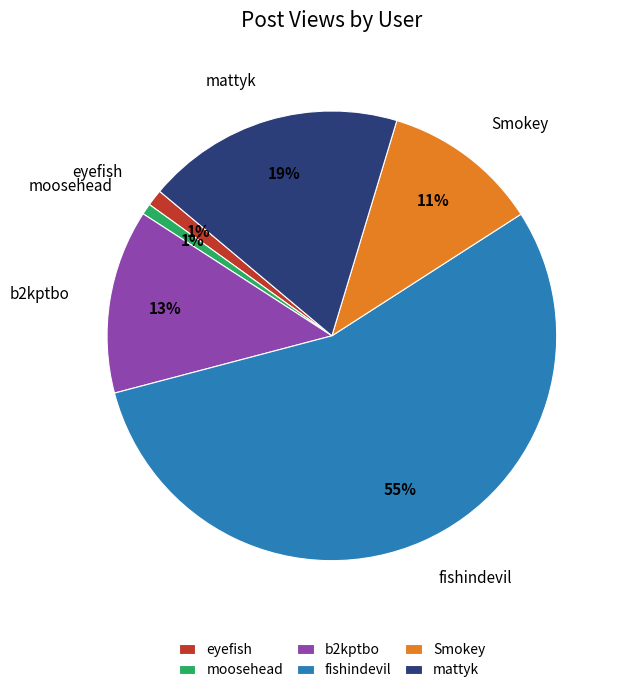

Between eyefish and fishindevil, which is larger?

fishindevil